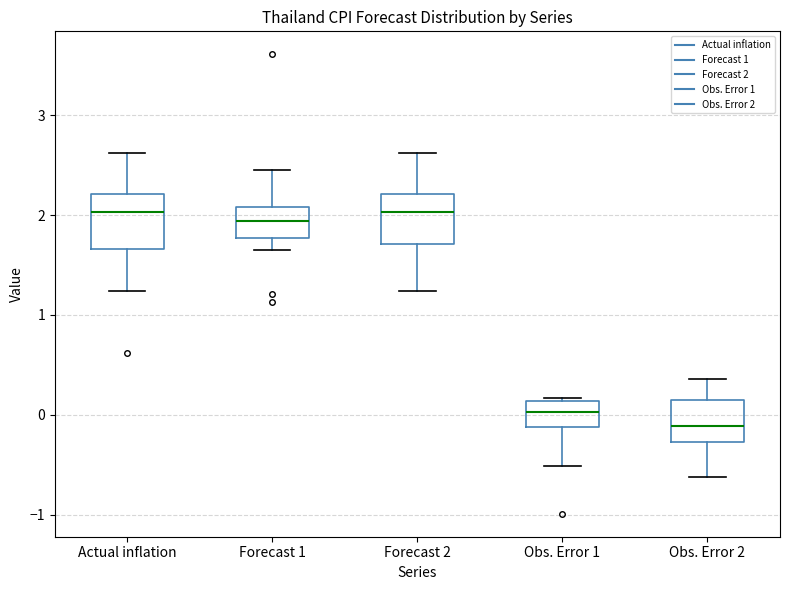

Reading left to right, read every box against the y-axis: the position of its median line, the range the box covers, and the ends of its whiskers. The values are not printed on the chart, so give them approximately, as read against the axis.

Actual inflation: median 2.0, box 1.7 to 2.2, whiskers 1.2 to 2.6
Forecast 1: median 1.9, box 1.8 to 2.1, whiskers 1.7 to 2.5
Forecast 2: median 2.0, box 1.7 to 2.2, whiskers 1.2 to 2.6
Obs. Error 1: median 0.0, box -0.1 to 0.1, whiskers -0.5 to 0.2
Obs. Error 2: median -0.1, box -0.3 to 0.1, whiskers -0.6 to 0.4